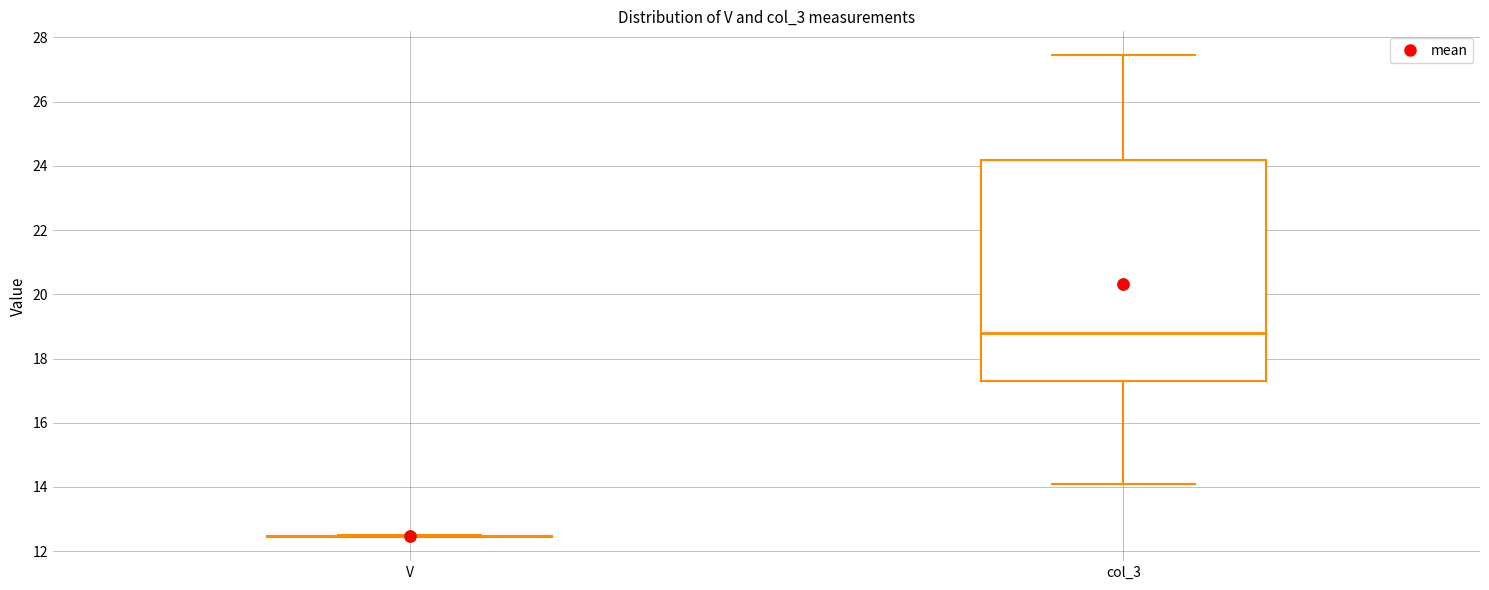

Reading left to right, transcribe this box plot: for each box, give where its median line is, the range the box spans, and where its two whiskers end, as read against the y-axis. The values are not printed on the chart, so give them approximately, as read against the axis.

V: box collapsed to a line at 12.4, whiskers 12.4 to 12.4
col_3: median 18.8, box 17.4 to 24.2, whiskers 14.0 to 27.4